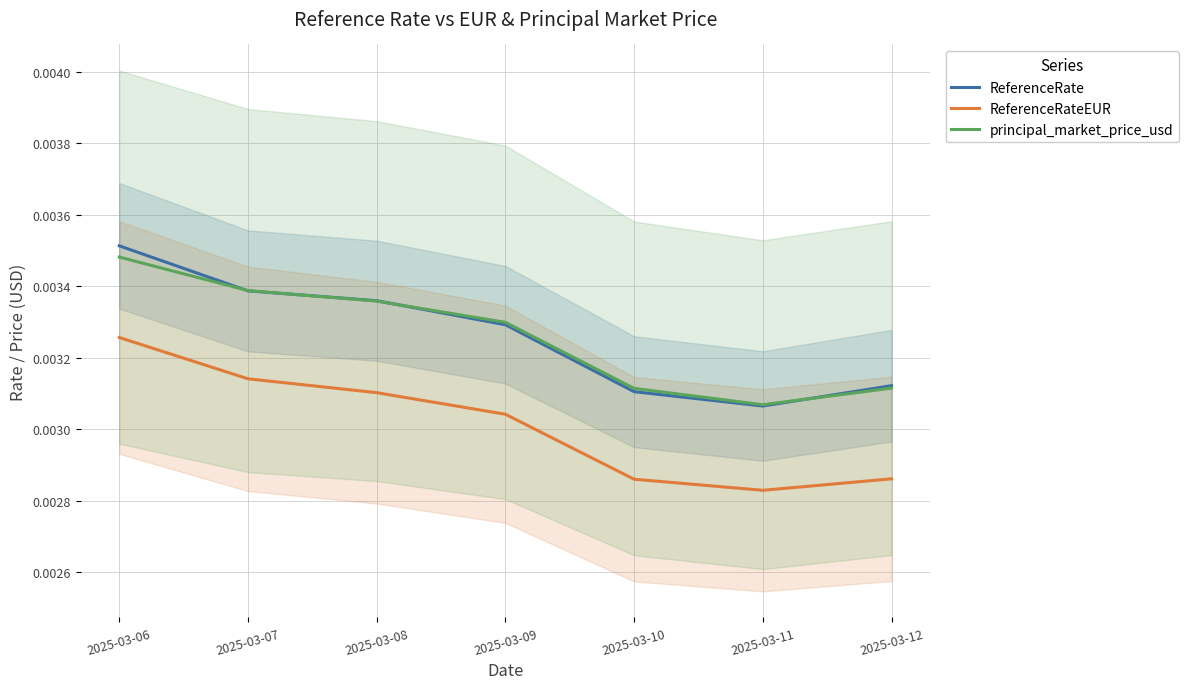

The value of ReferenceRate at 2025-03-10 is 0.0. True or false?

True